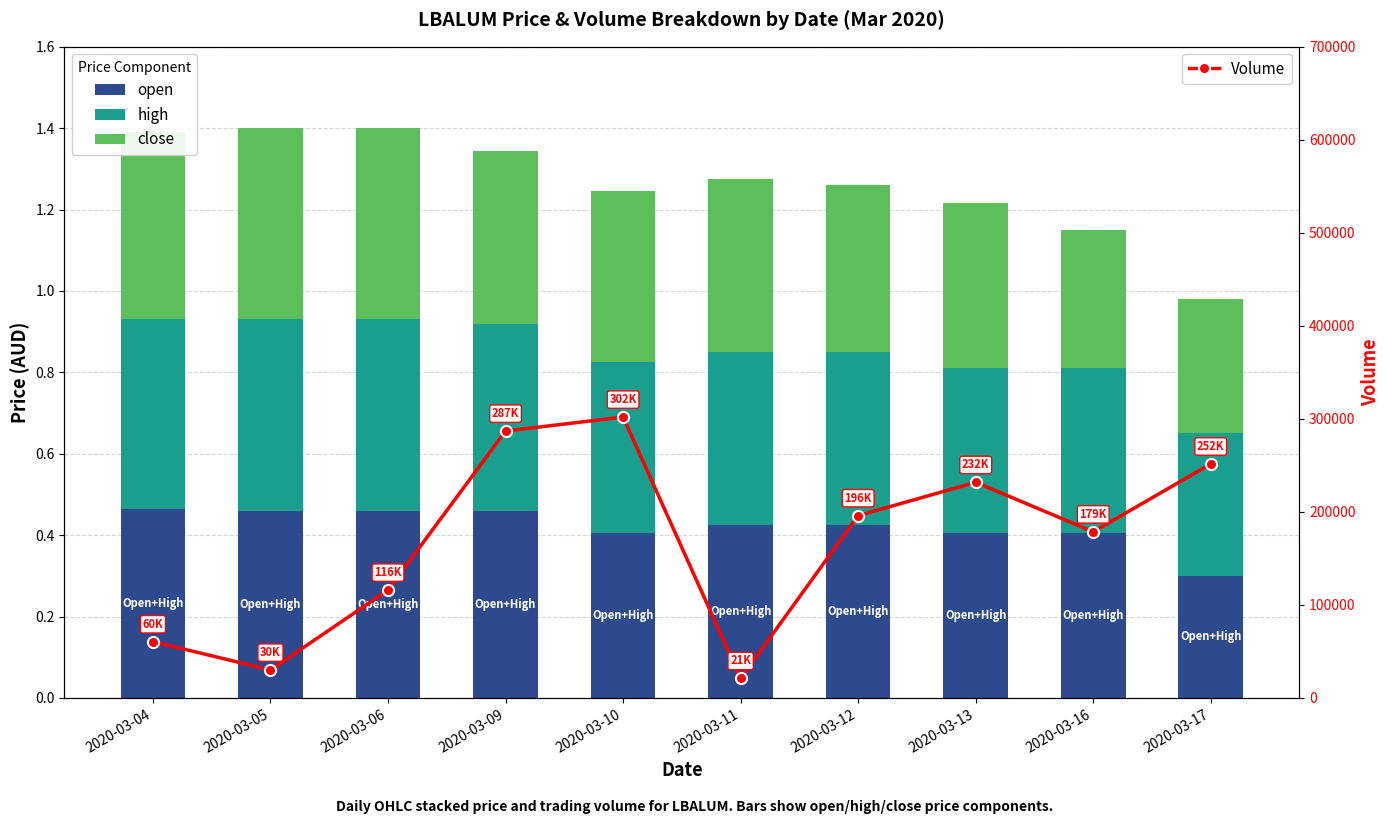

What is the minimum value shown in the chart?

0.3